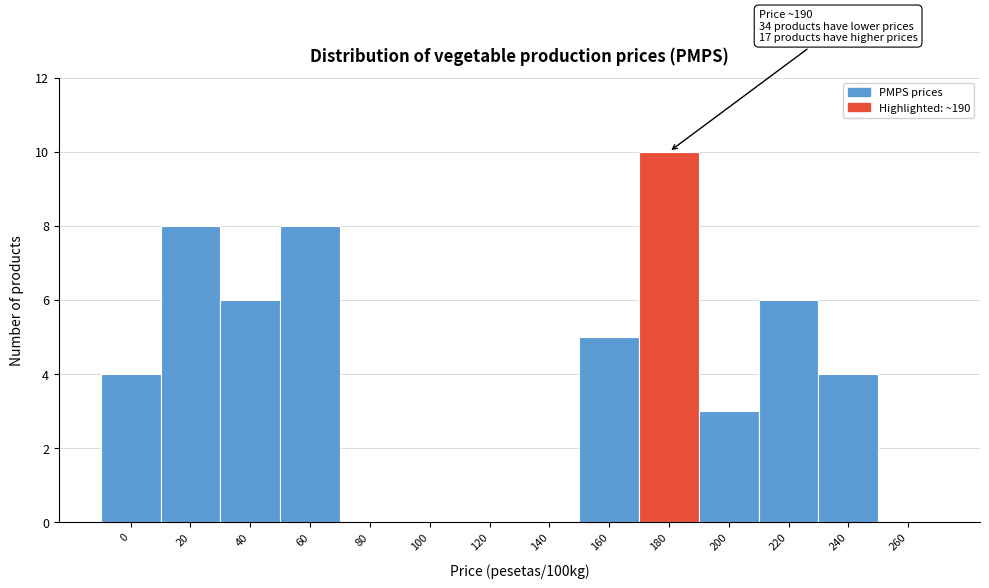

Reading left to right, transcribe all the data shown in this chart.

0=4	20=8	40=6	60=8	80=0	100=0	120=0	140=0	160=5	180=10	200=3	220=6	240=4	260=0